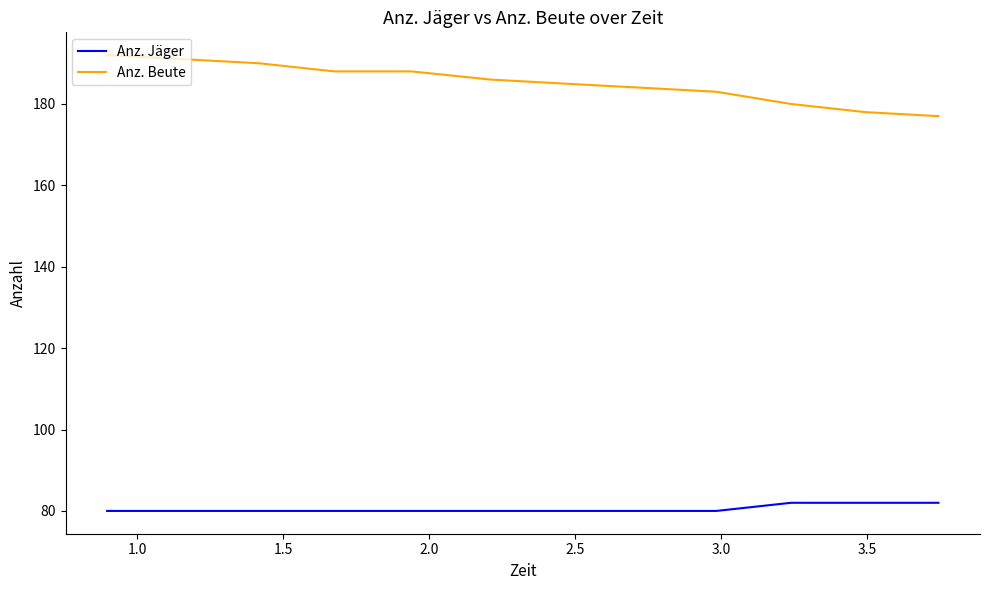

True or false: Anz. Jäger and Anz. Beute cross at least once.

False